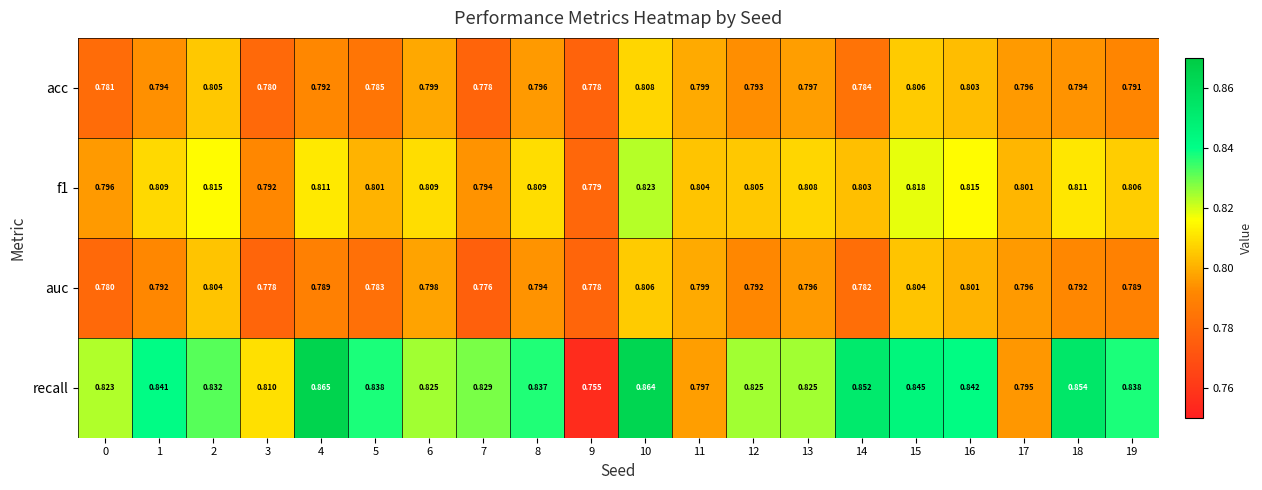

Between 11 and 13, which series saw the biggest shift?

recall